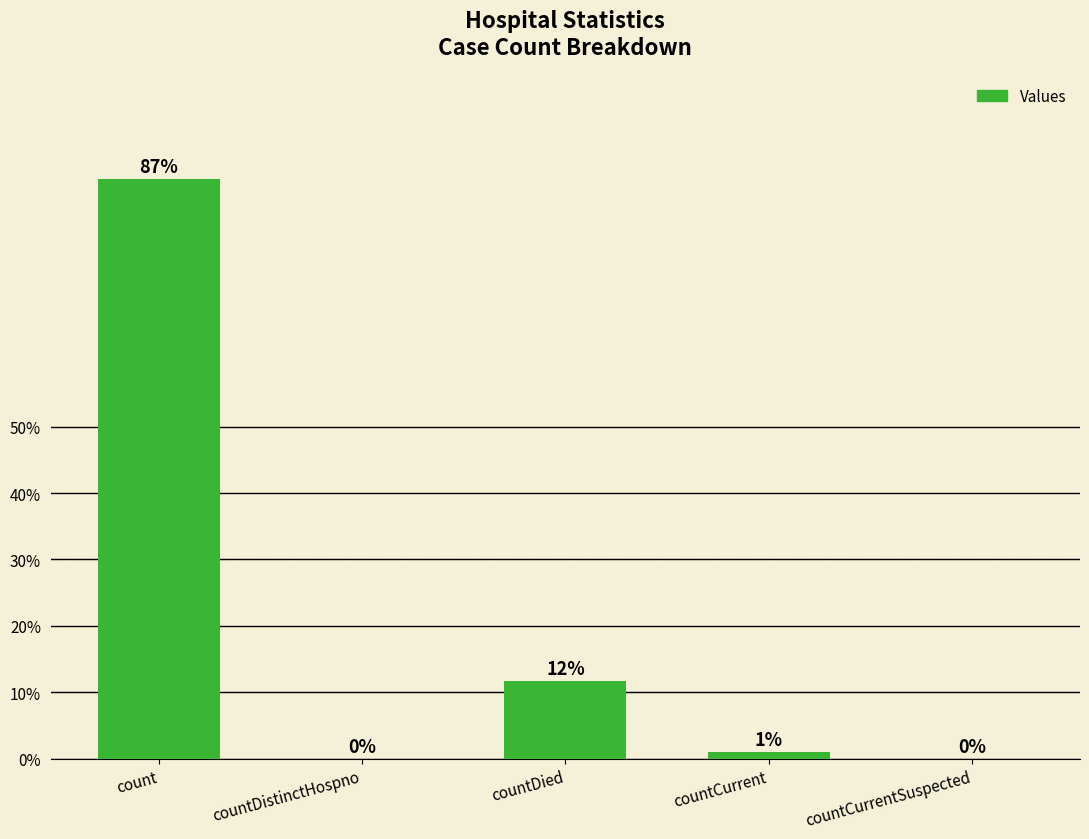

Are the bars horizontal?

No